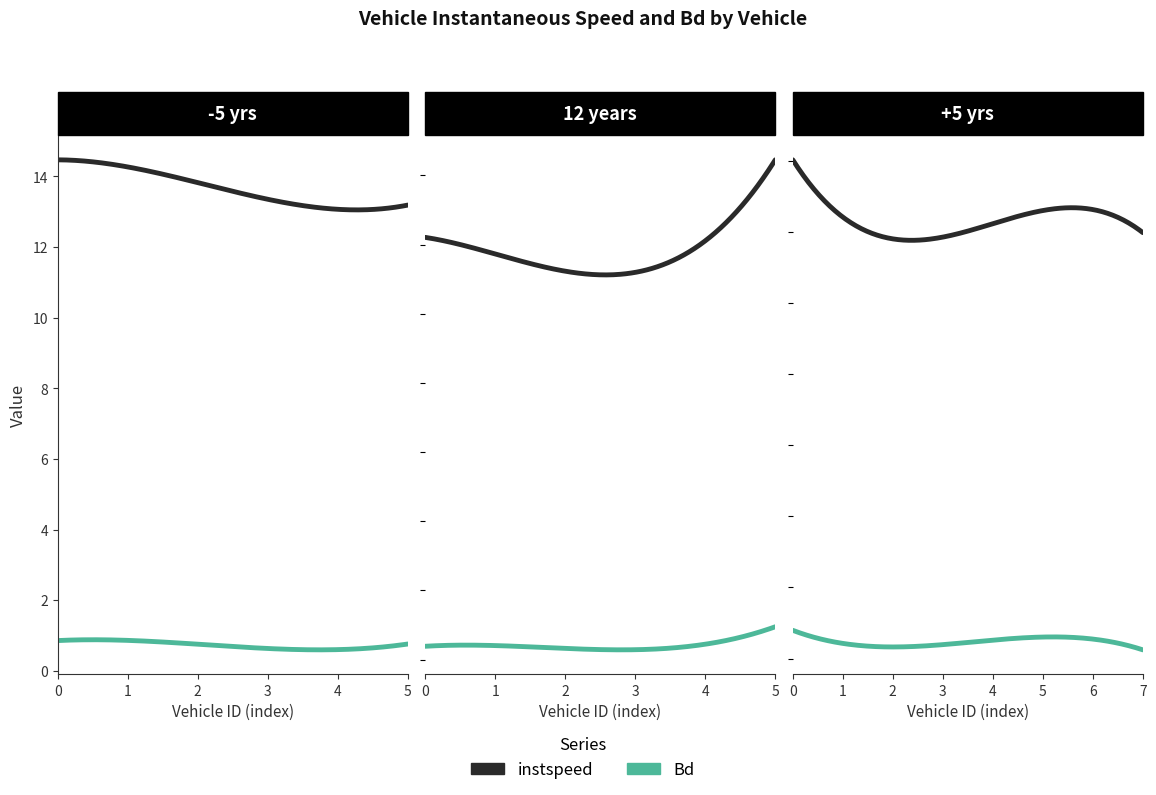

What is the label of the 11th point from the left?

10